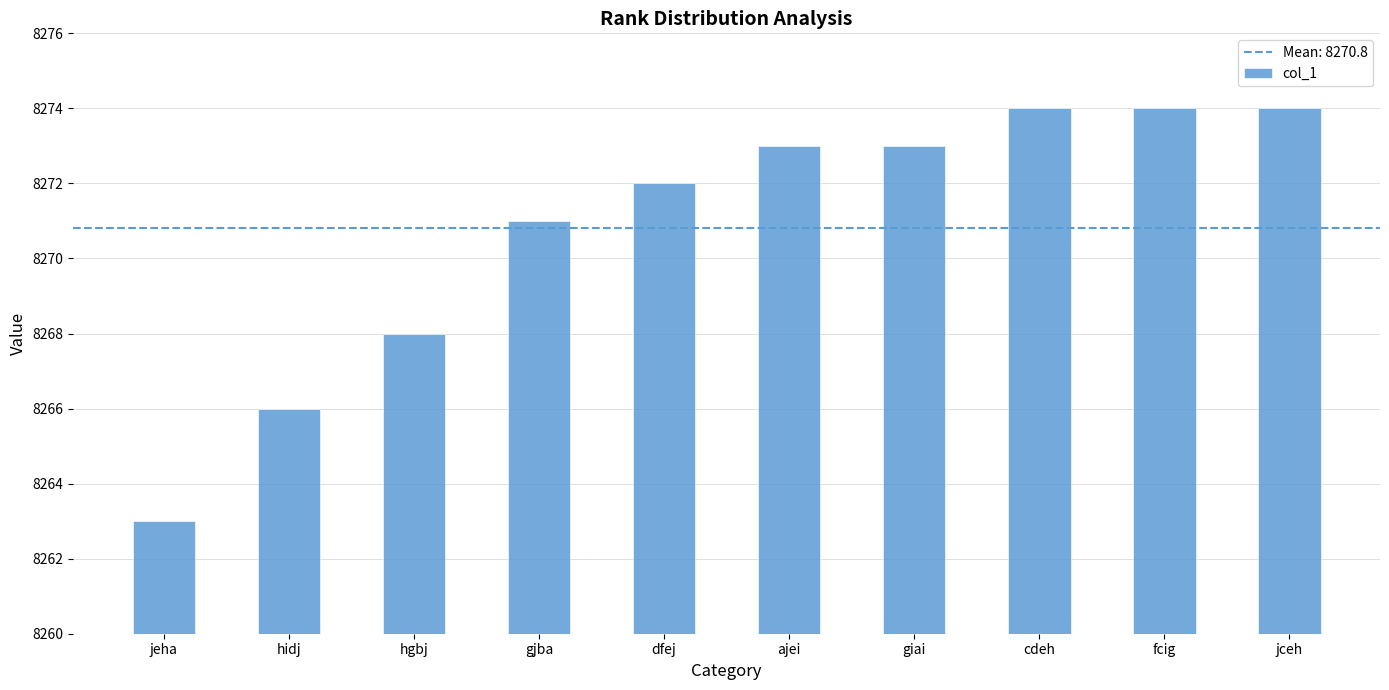

What is the difference between the maximum and minimum values?

11